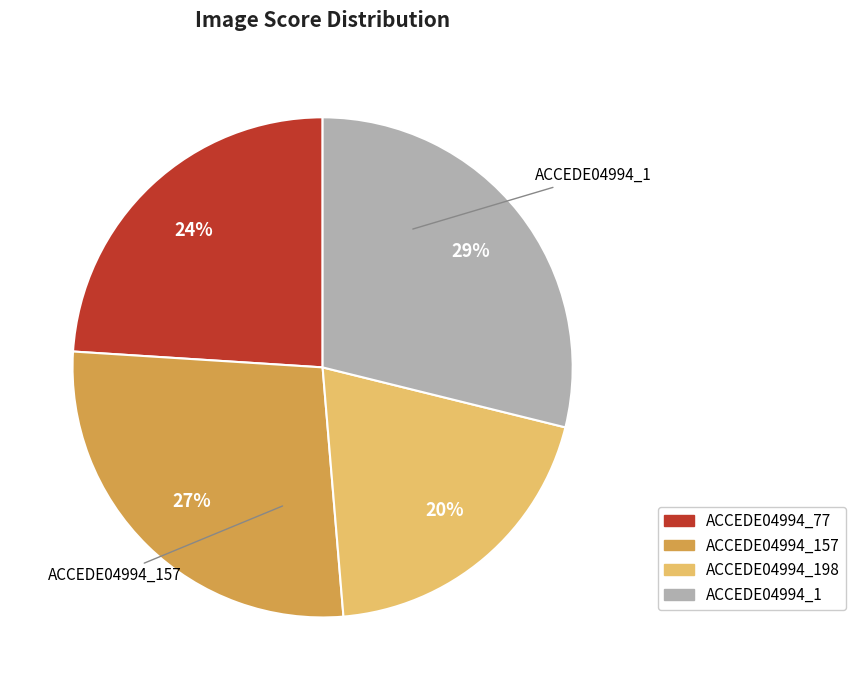

To the nearest percent, what is the difference between the largest and smallest slice percentages?

9%